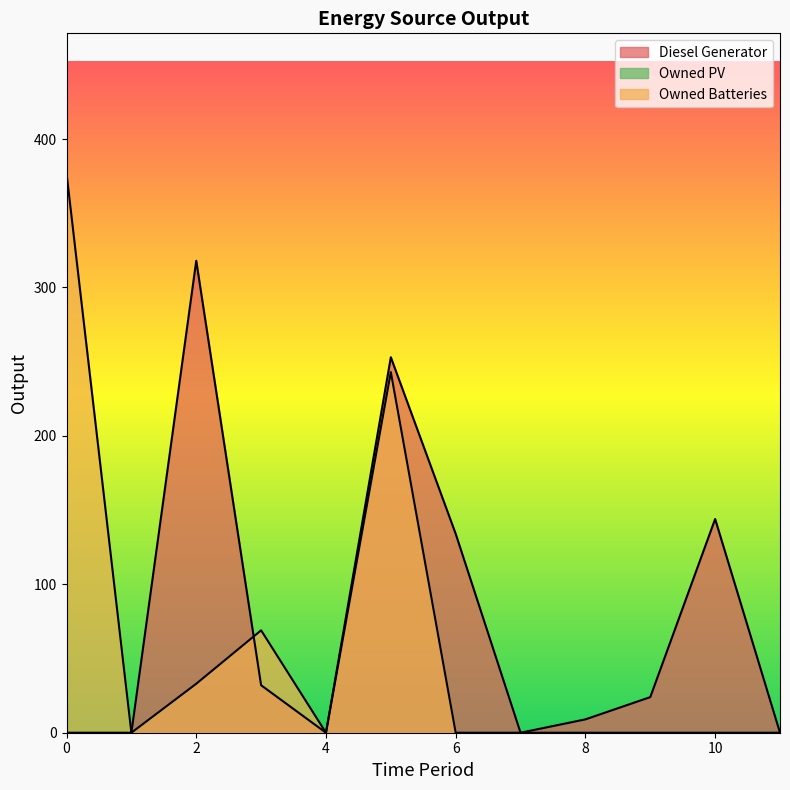

Which series has the largest total across all categories?

Diesel Generator